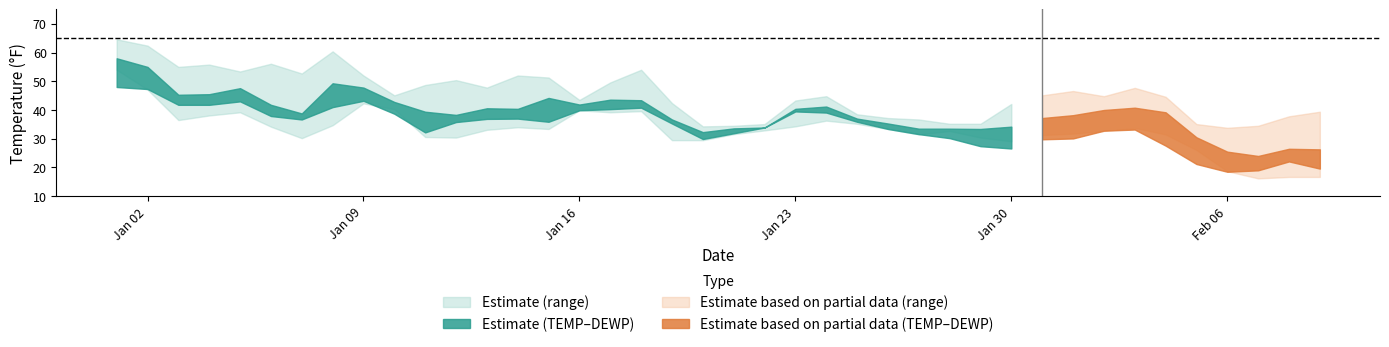

How many lines are shown in the chart?

4